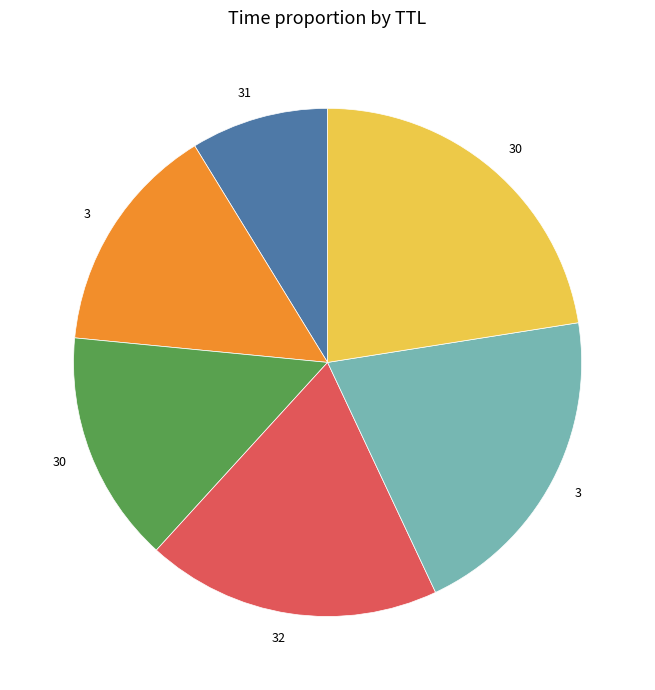

Is there a majority slice in this chart?

No